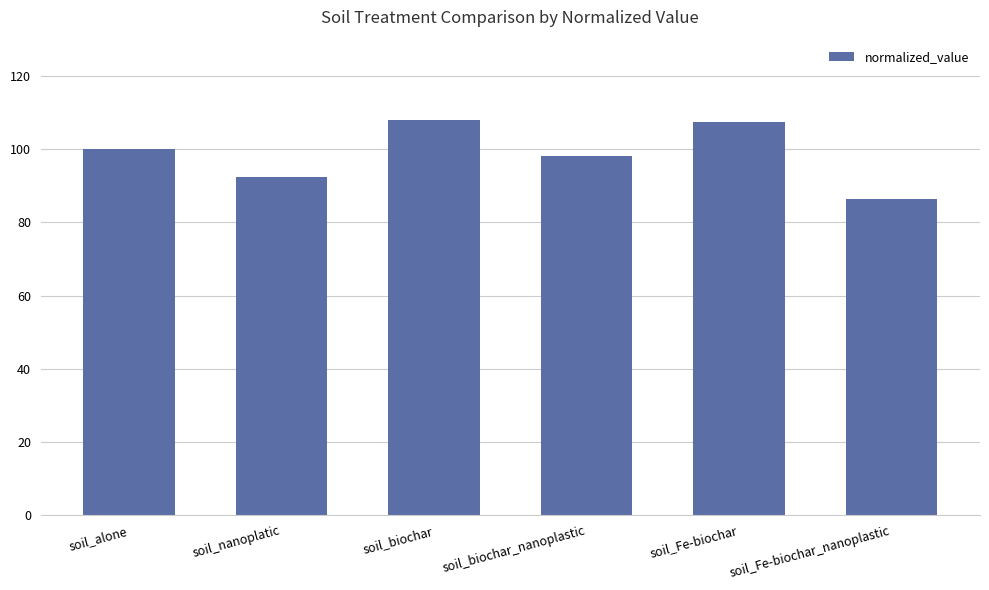

True or false: the data shows 107.4 at soil_Fe-biochar.

True